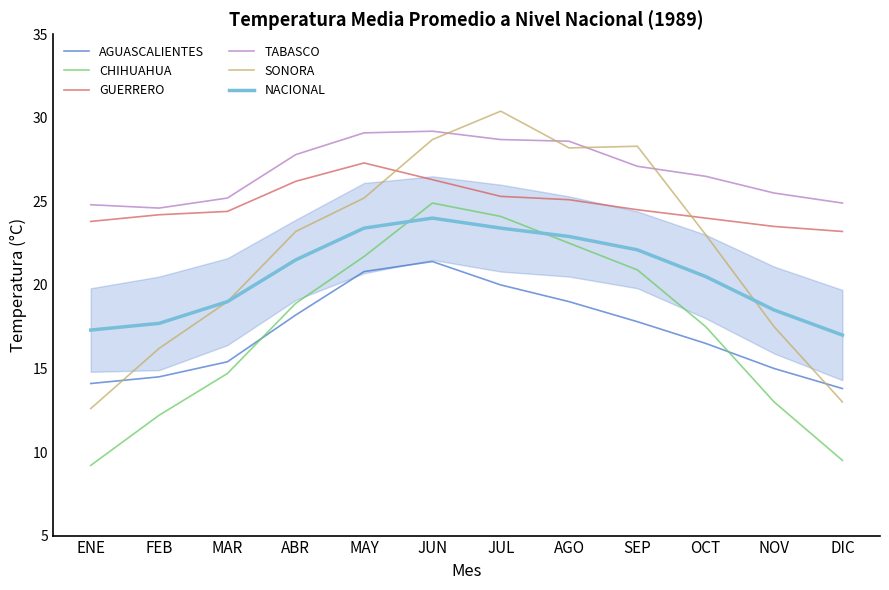

Which series has the widest spread of values?

SONORA